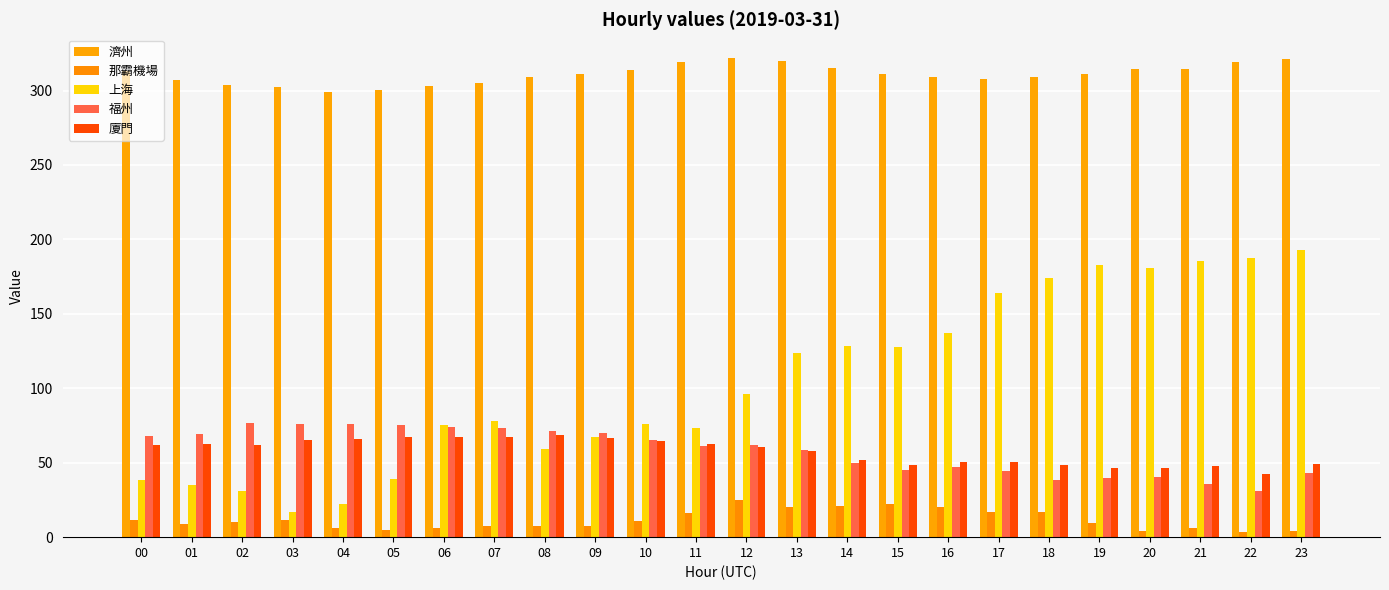

How many bars are there in each group?

5